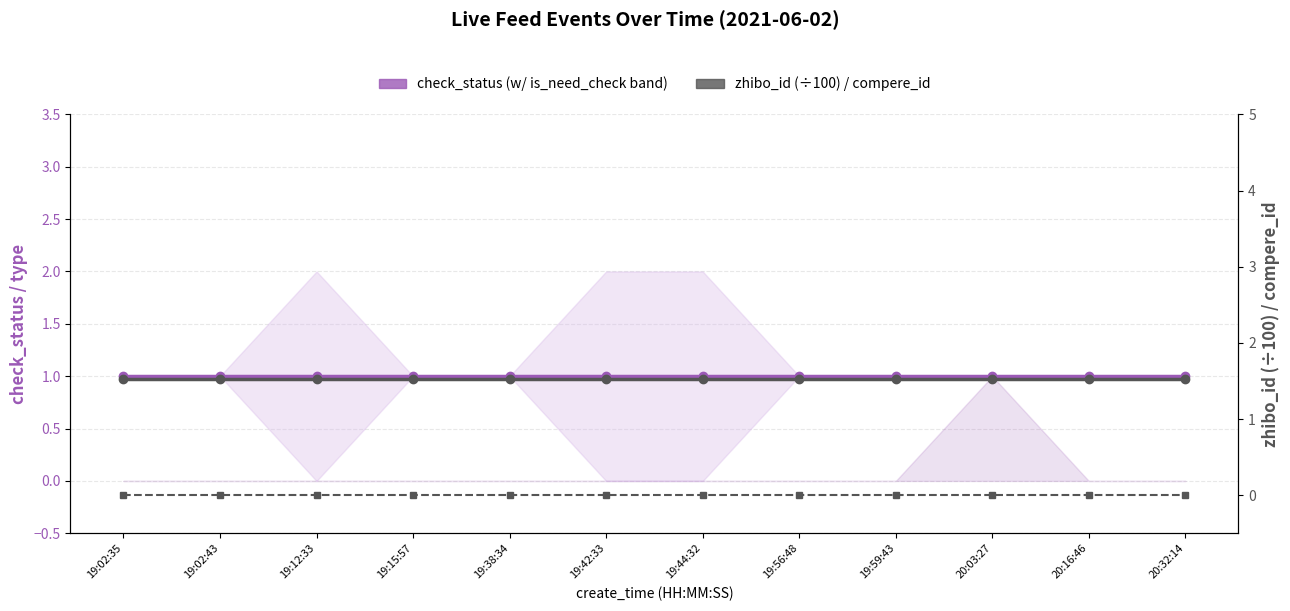

Reading right to left, list all the values displayed in this chart.

check_status (w/ is_need_check band): 20:32:14=1.0	20:16:46=1.0	20:03:27=1.0	19:59:43=1.0	19:56:48=1.0	19:44:32=1.0	19:42:33=1.0	19:38:34=1.0	19:15:57=1.0	19:12:33=1.0	19:02:43=1.0	19:02:35=1.0
zhibo_id (÷100): 20:32:14=1.5	20:16:46=1.5	20:03:27=1.5	19:59:43=1.5	19:56:48=1.5	19:44:32=1.5	19:42:33=1.5	19:38:34=1.5	19:15:57=1.5	19:12:33=1.5	19:02:43=1.5	19:02:35=1.5
compere_id: 20:32:14=0.0	20:16:46=0.0	20:03:27=0.0	19:59:43=0.0	19:56:48=0.0	19:44:32=0.0	19:42:33=0.0	19:38:34=0.0	19:15:57=0.0	19:12:33=0.0	19:02:43=0.0	19:02:35=0.0